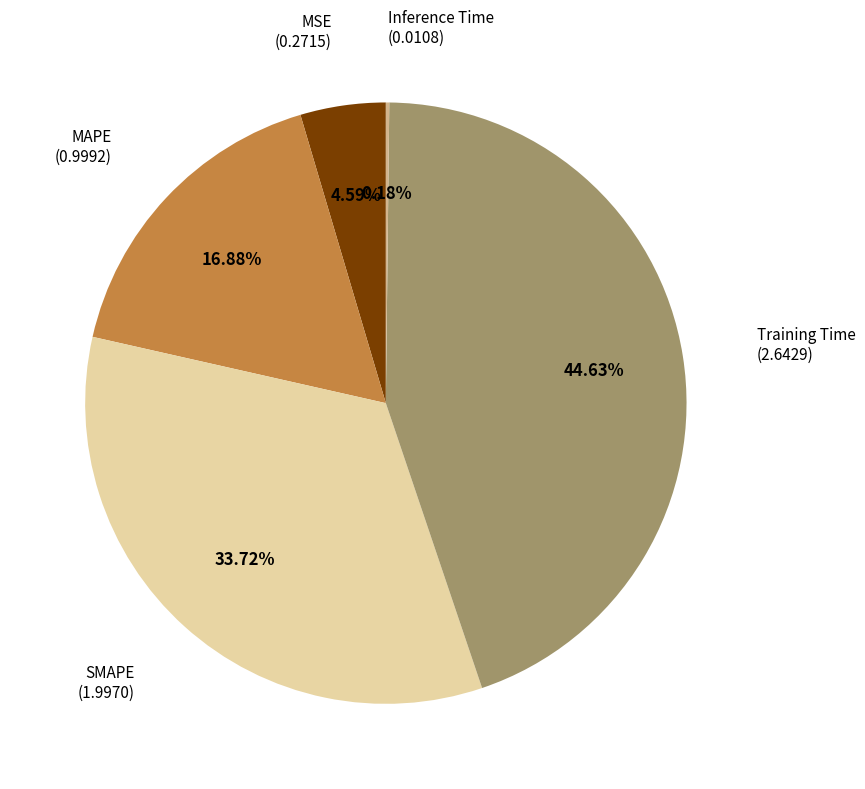

Does any single category account for the majority?

No